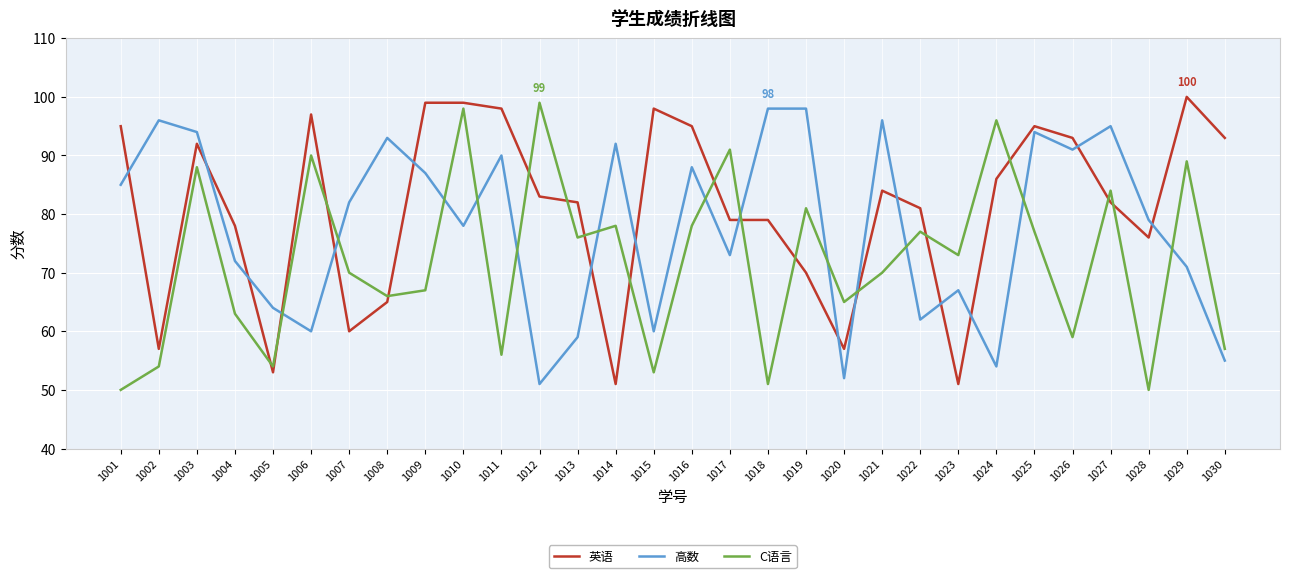

The 高数 series shows 73 at 1012. True or false?

False